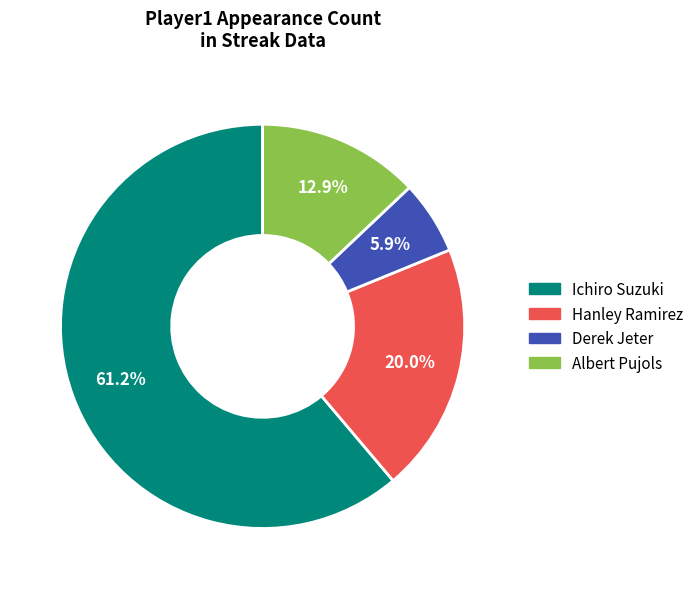

How many segments does this pie chart have?

4